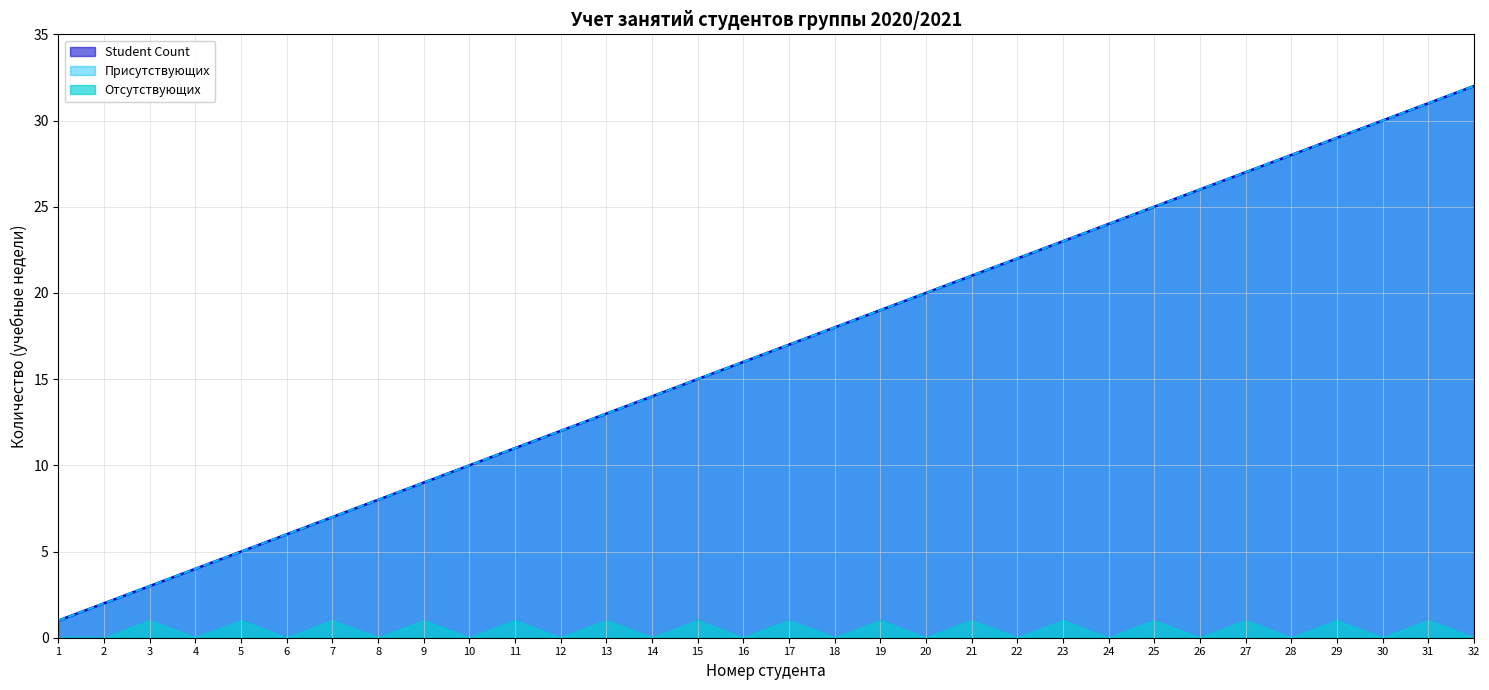

What is the difference between the maximum and second lowest values in the Отсутствующих series?

1